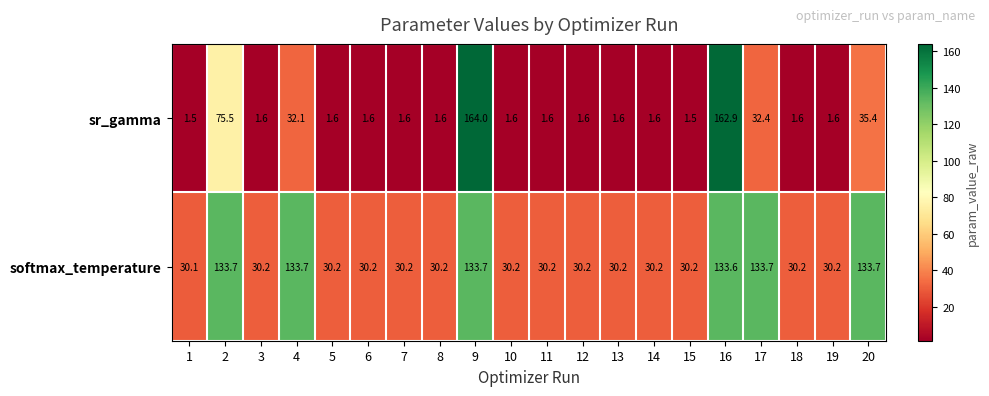

Which series has the widest spread of values?

sr_gamma